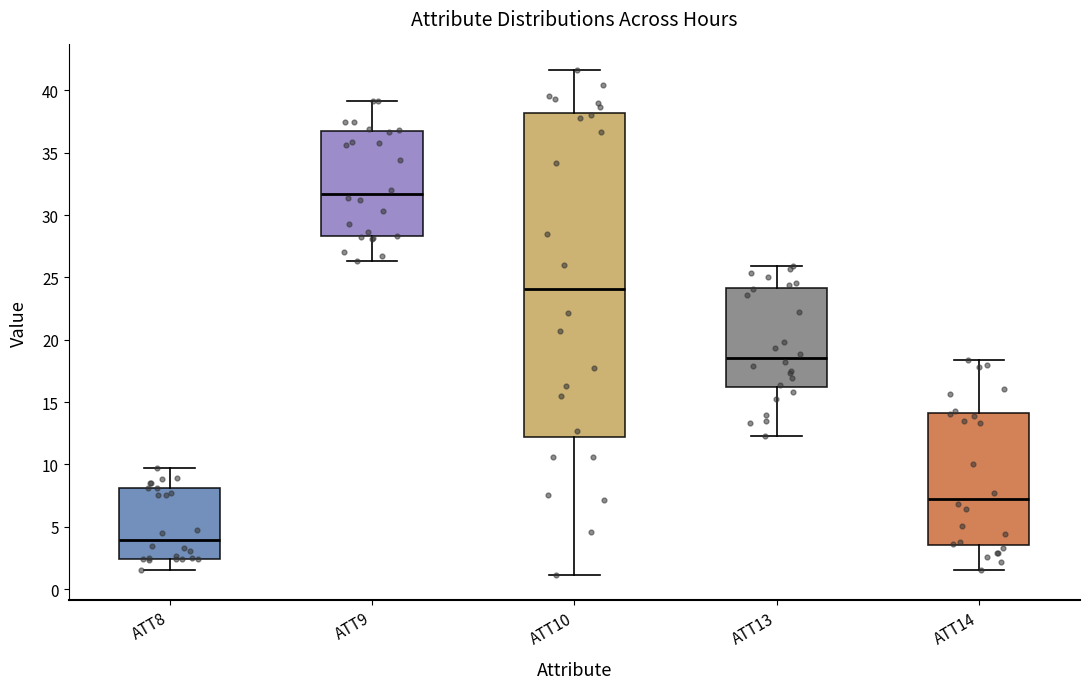

Reading left to right, read every box against the y-axis: the position of its median line, the range the box covers, and the ends of its whiskers. The values are not printed on the chart, so give them approximately, as read against the axis.

ATT8: median 4.0, box 2.5 to 8.0, whiskers 1.5 to 9.5
ATT9: median 31.5, box 28.5 to 36.5, whiskers 26.5 to 39.0
ATT10: median 24.0, box 12.0 to 38.0, whiskers 1.0 to 41.5
ATT13: median 18.5, box 16.0 to 24.0, whiskers 12.5 to 26.0
ATT14: median 7.5, box 3.5 to 14.0, whiskers 1.5 to 18.5